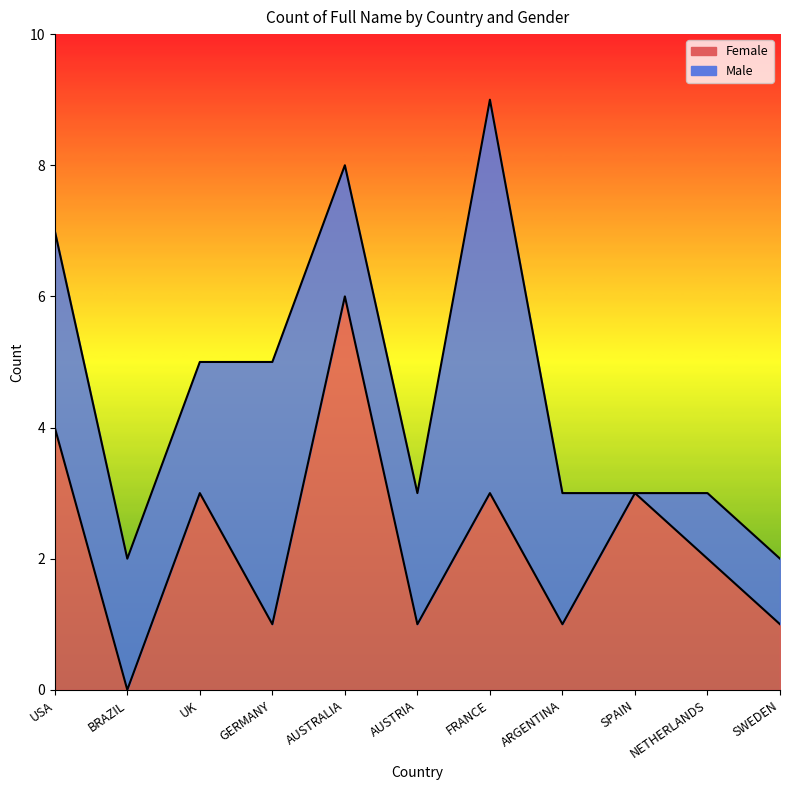

Reading left to right, list all the values displayed in this chart.

USA=4	BRAZIL=0	UK=3	GERMANY=1	AUSTRALIA=6	AUSTRIA=1	FRANCE=3	ARGENTINA=1	SPAIN=3	NETHERLANDS=2	SWEDEN=1